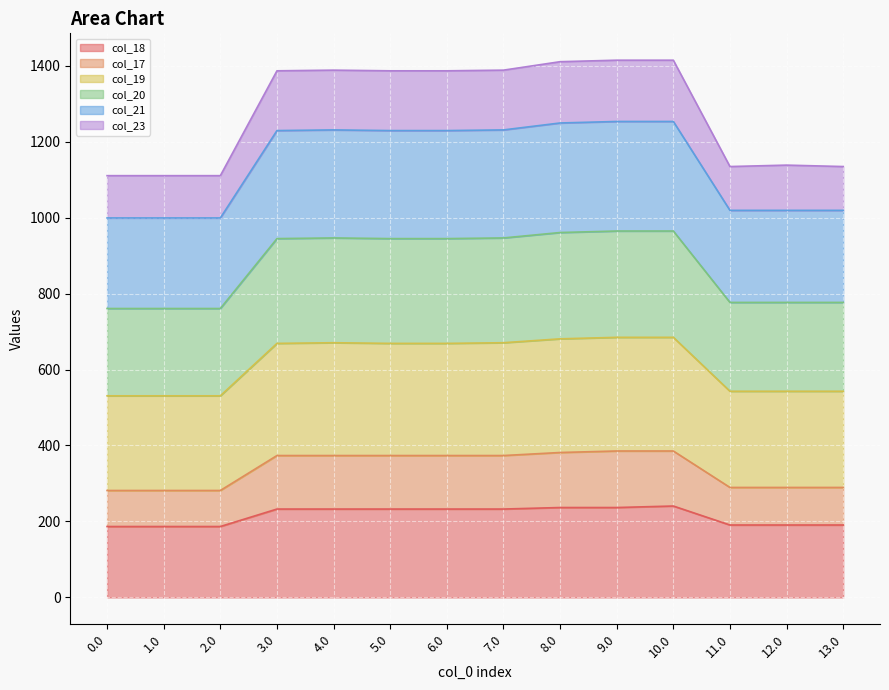

What is the total value across all series at 12.0?

1138.0